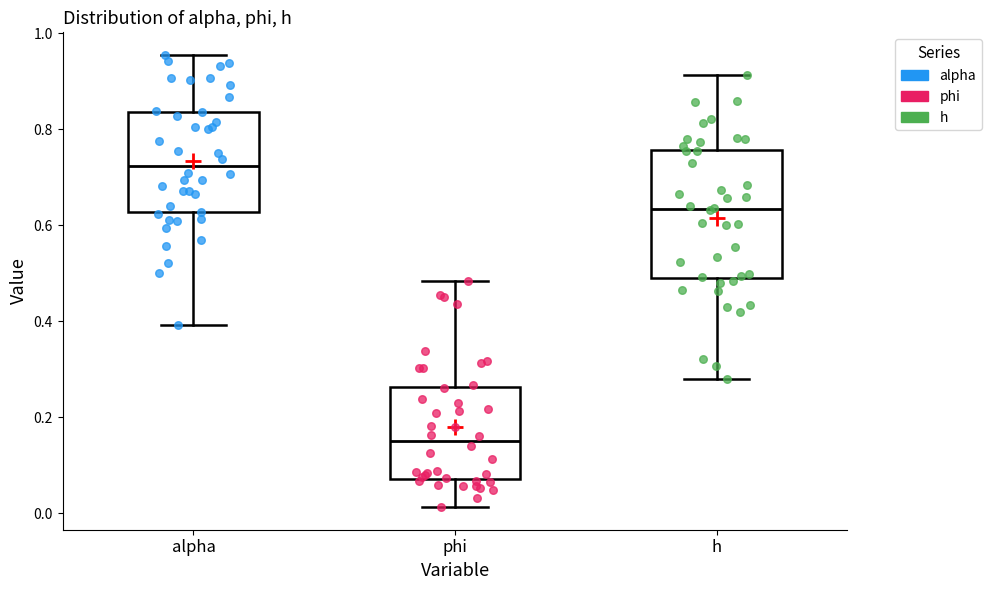

Comparing the boxes themselves (not the whiskers), which one is the tallest?

h